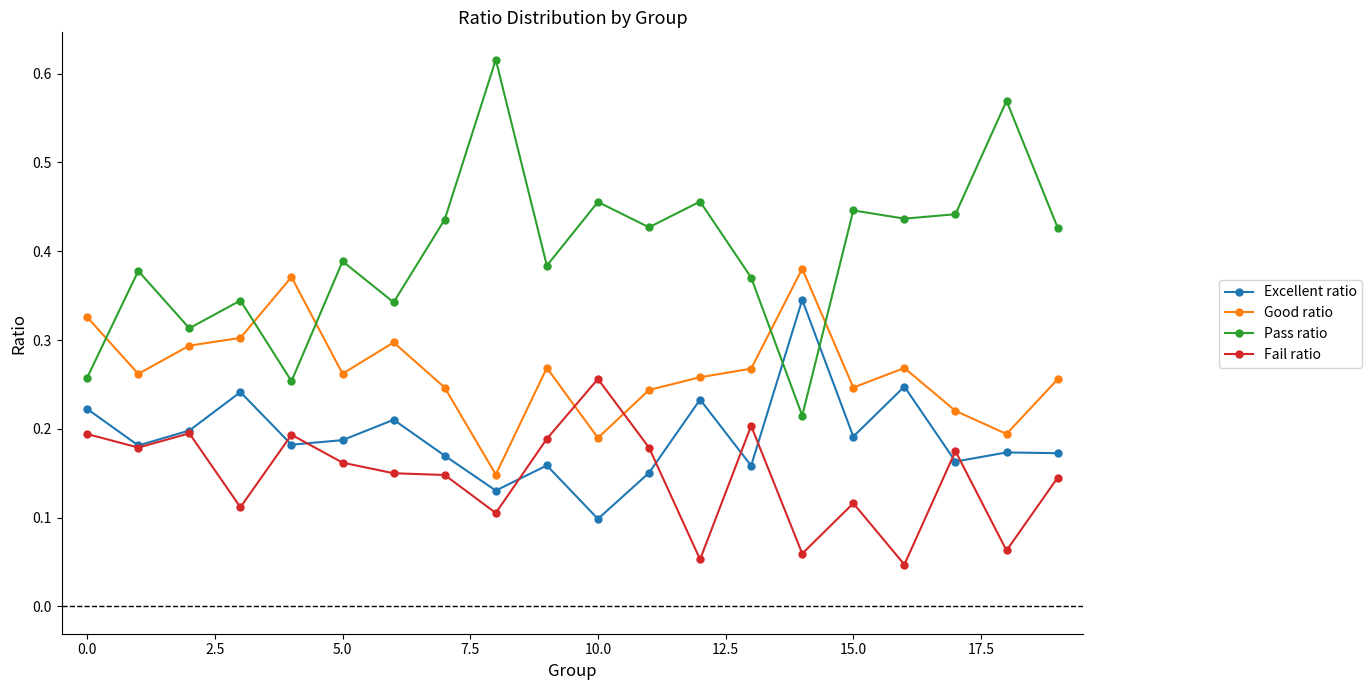

List the series in order of their overall mean, highest first.

Pass ratio, Good ratio, Excellent ratio, Fail ratio